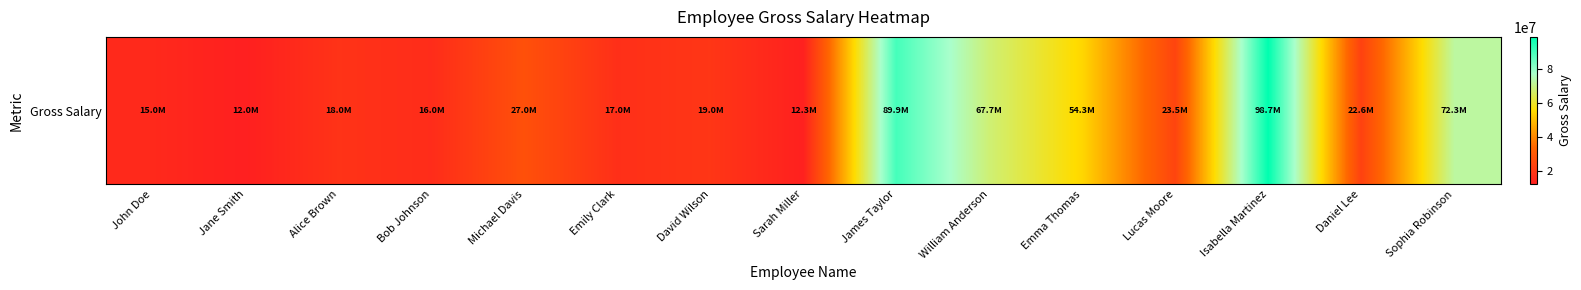

What is the ratio of the value at Lucas Moore to the value at James Taylor?

0.3